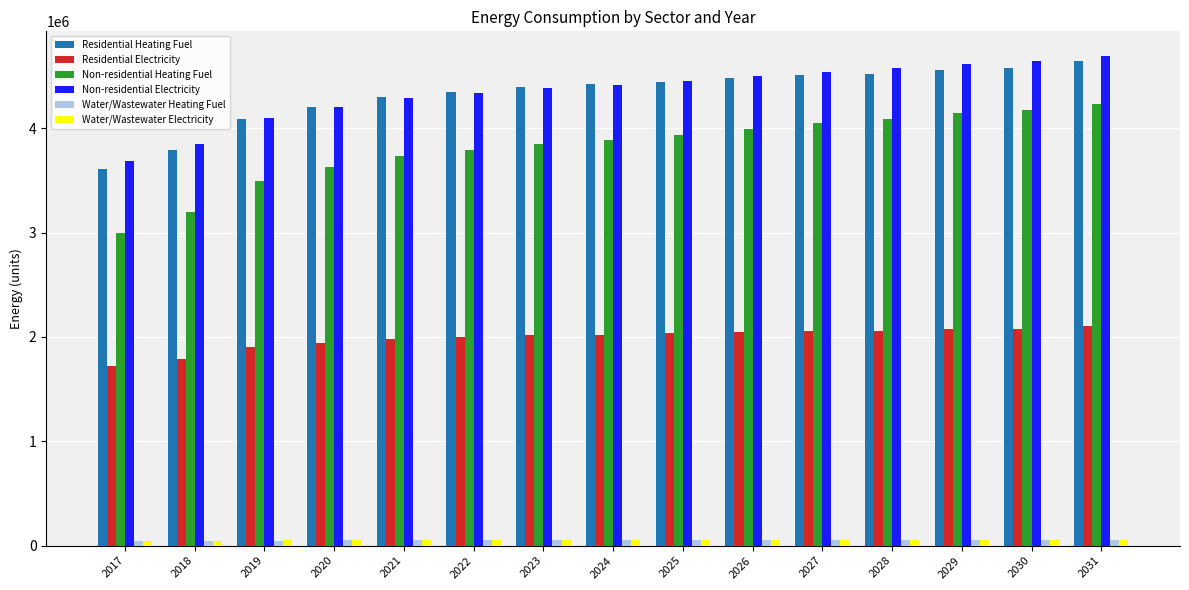

Between 2024 and 2031, which series saw the biggest shift?

Non-residential Heating Fuel